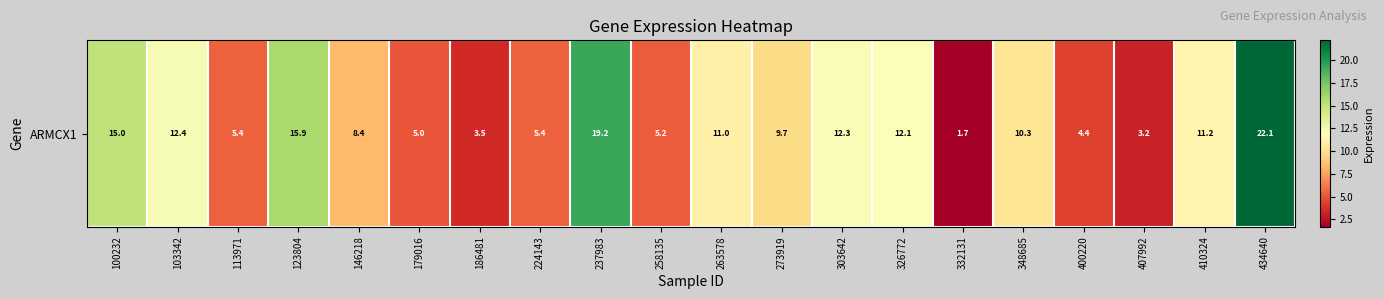

Rank the categories by value from lowest to highest.

332131, 407992, 186481, 400220, 179016, 258135, 113971, 224143, 146218, 273919, 348685, 263578, 410324, 326772, 303642, 103342, 100232, 123804, 237983, 434640